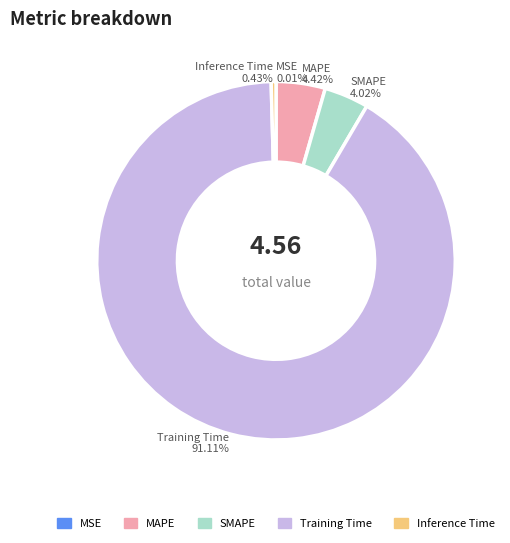

What is the majority slice?

Training Time